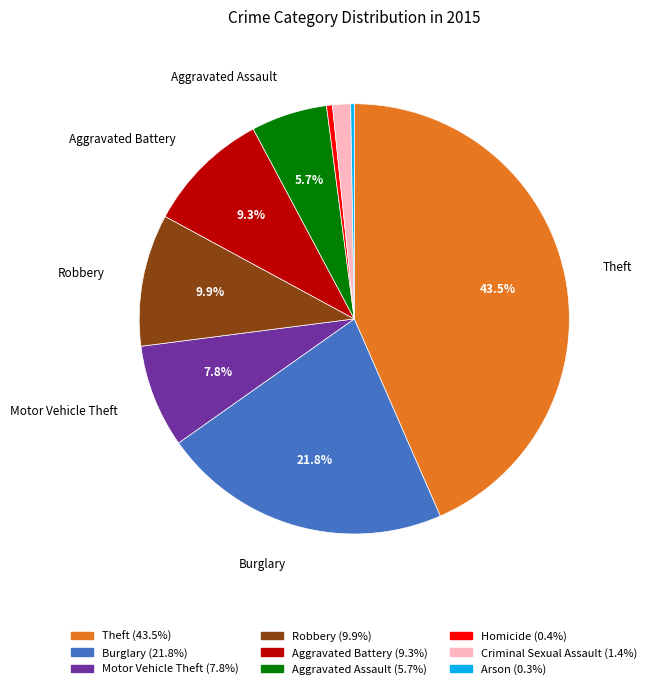

Does Theft represent more than half of the total?

No